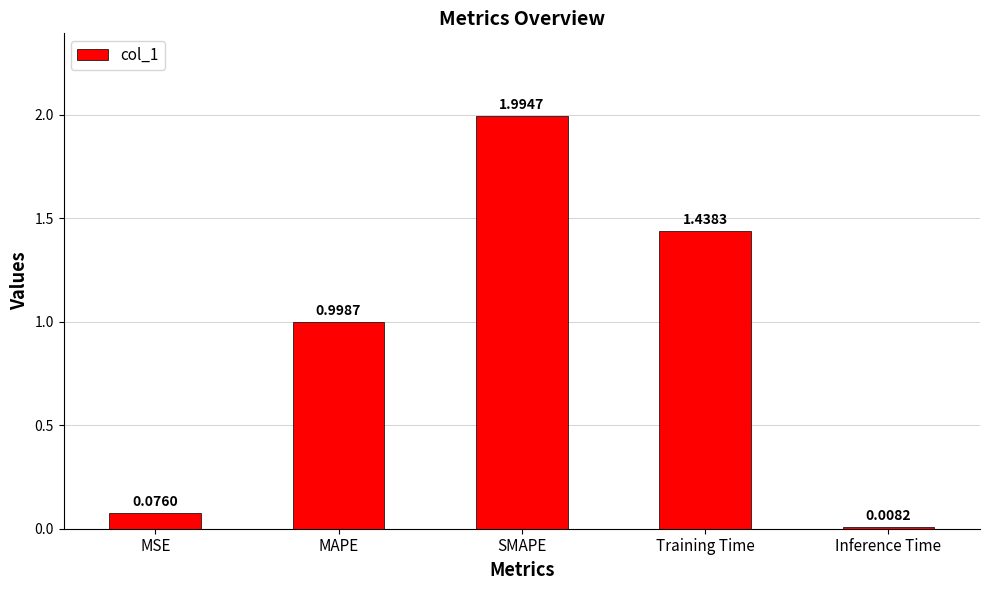

At which label is the value closest to 1?

MAPE